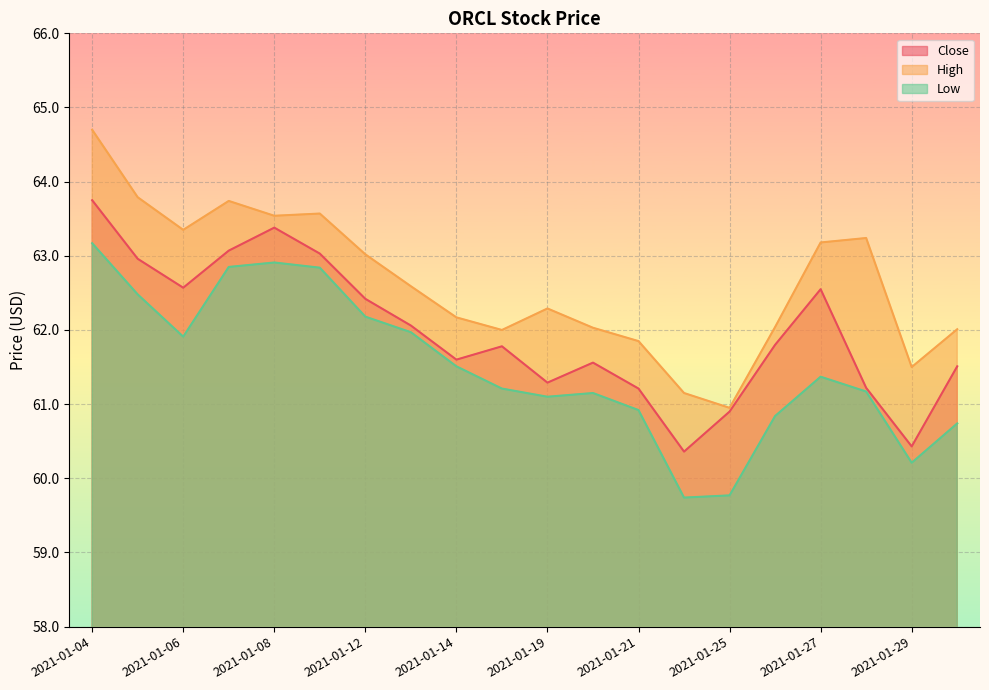

What position from the left is 2021-01-22?

14